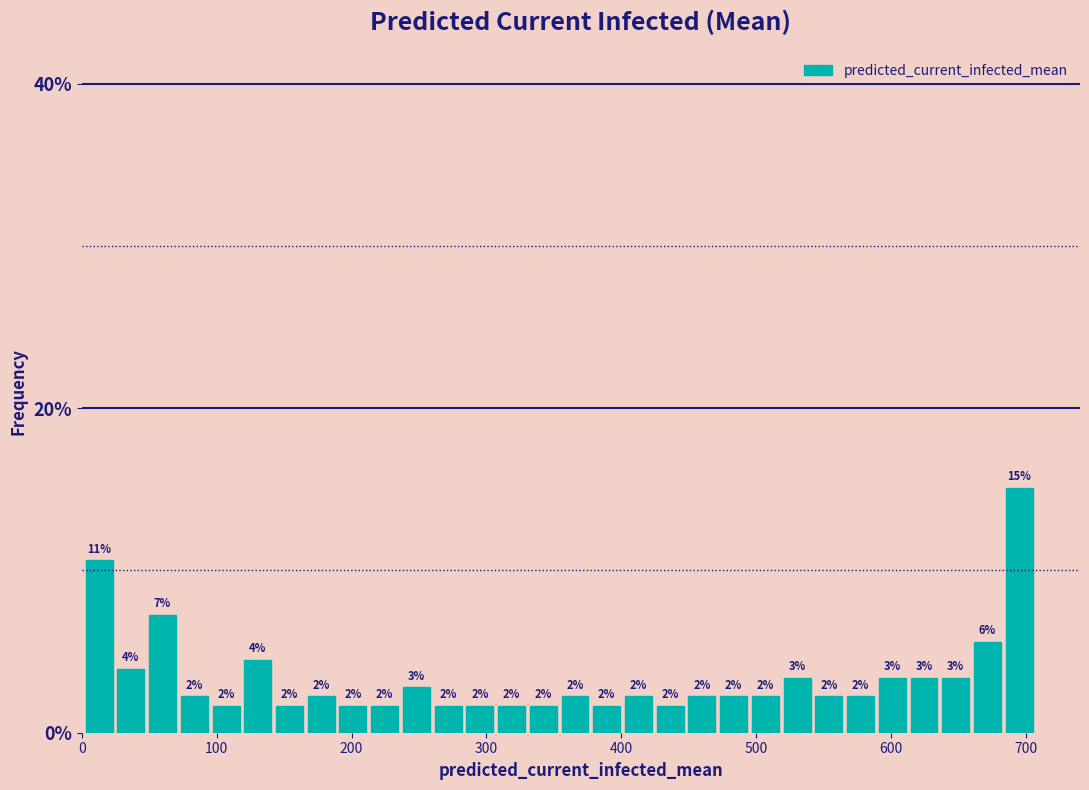

Around what value on the x-axis is the tallest bar? Give the approximate position of its centre, as read against the axis.

700